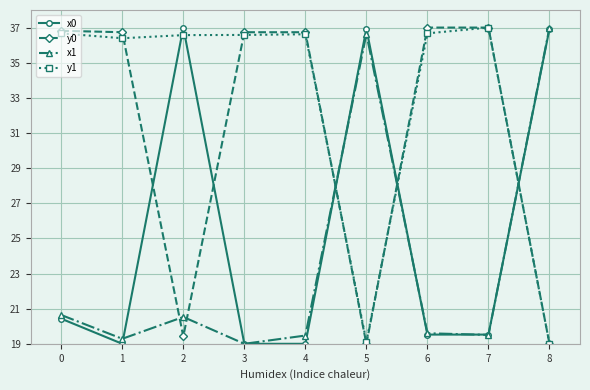

The x0 series shows 15.8 at 5. True or false?

False